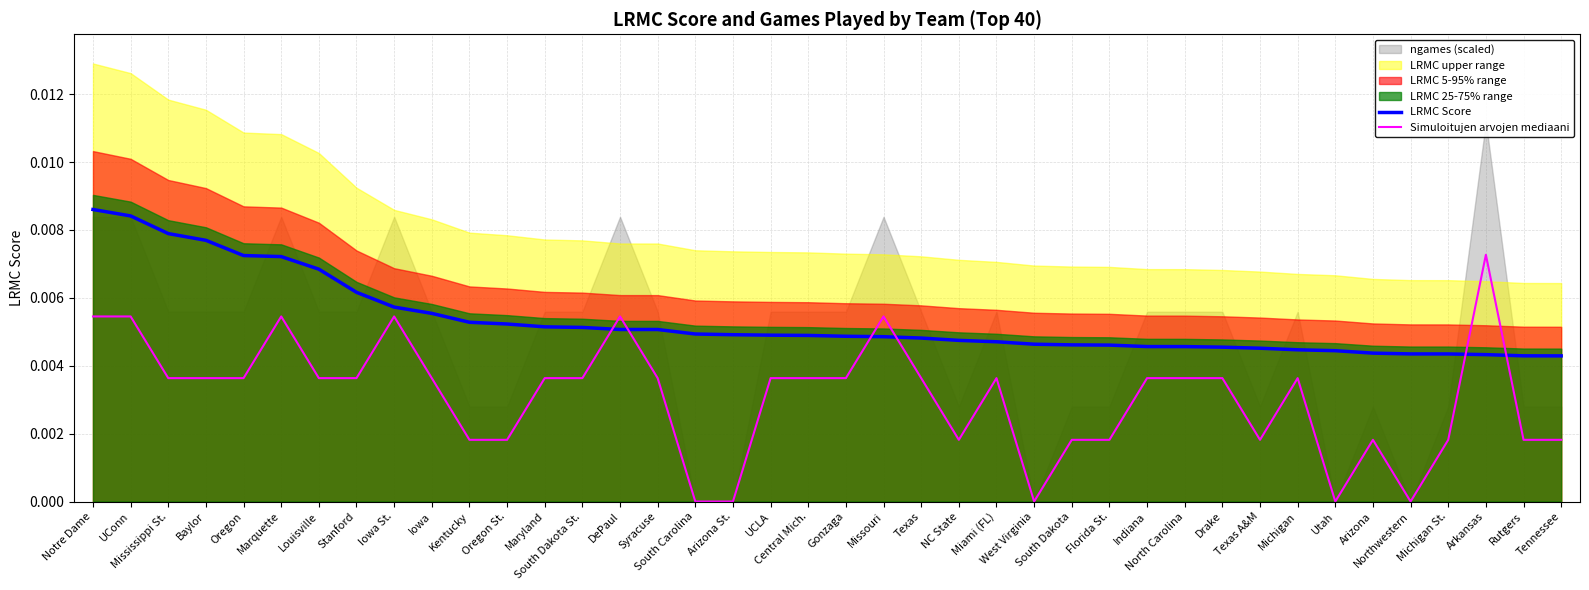

How many categories are shown in the chart?

40